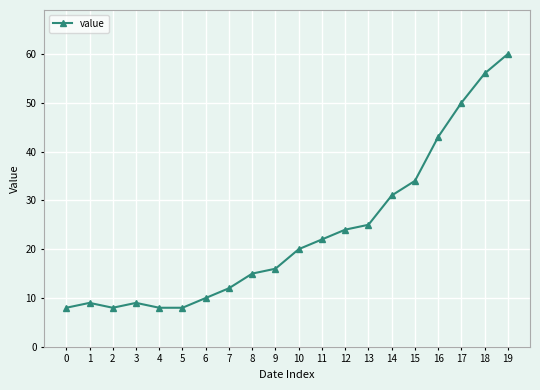

What is the value of the 5th point from the left?

8